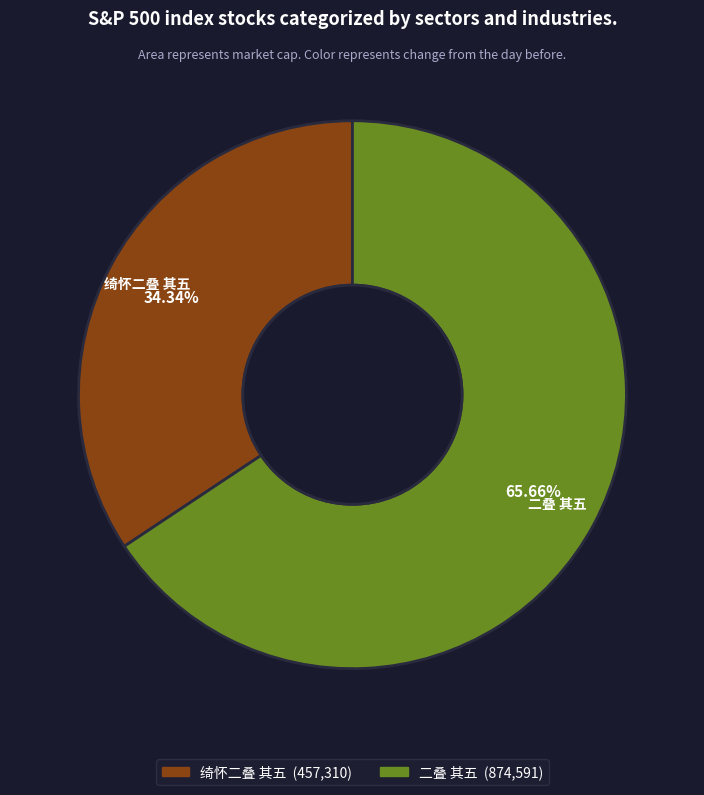

Is the sum of 绮怀二叠 其五 and 二叠 其五 greater than half?

Yes